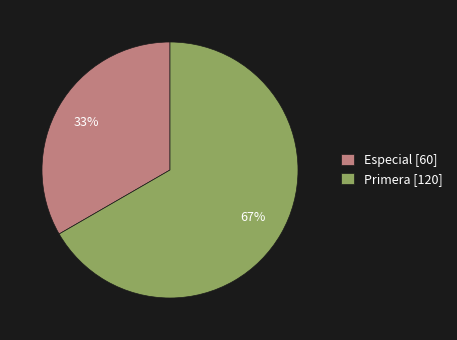

Count the number of slices in the pie.

2